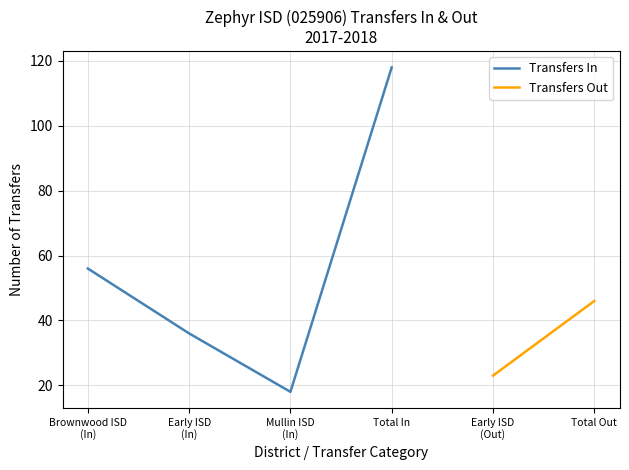

In Transfers In, how many points are lower than both neighbors (excluding endpoints)?

1